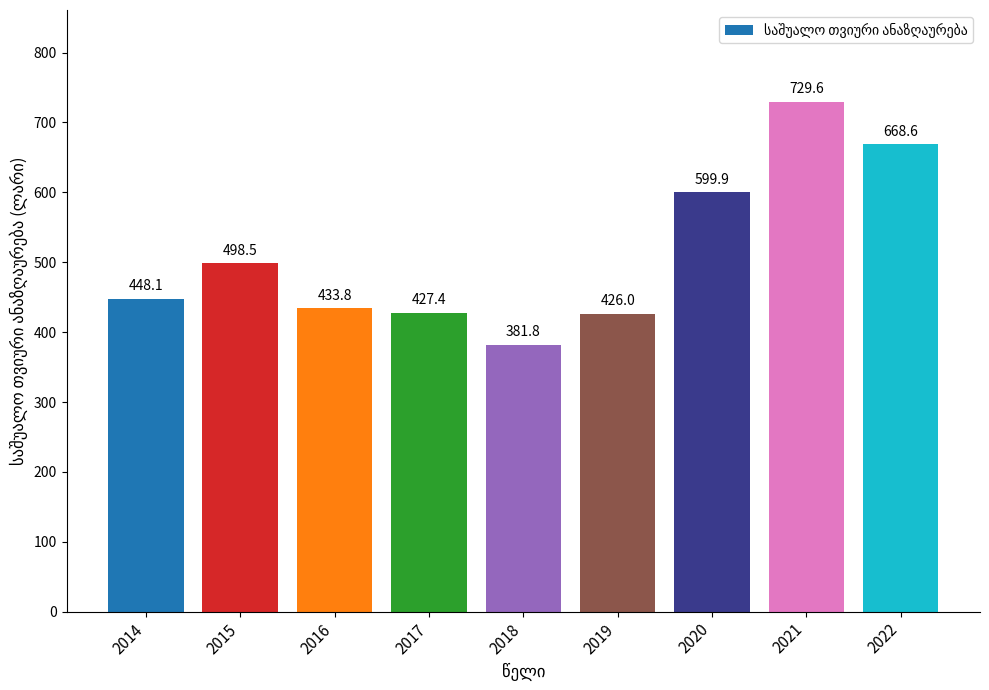

Rank the categories by value from highest to lowest.

2021, 2022, 2020, 2015, 2014, 2016, 2017, 2019, 2018